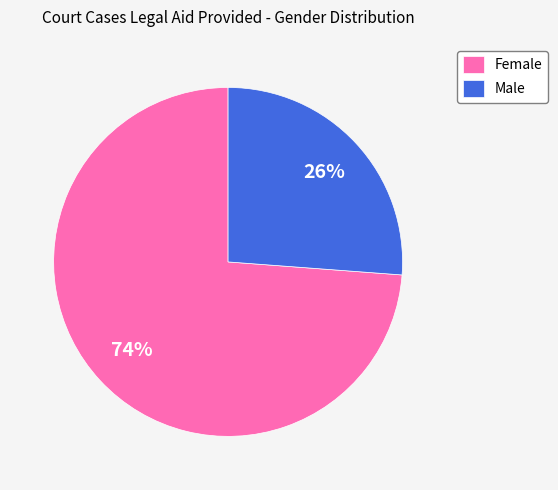

How many slices are in this pie chart?

2